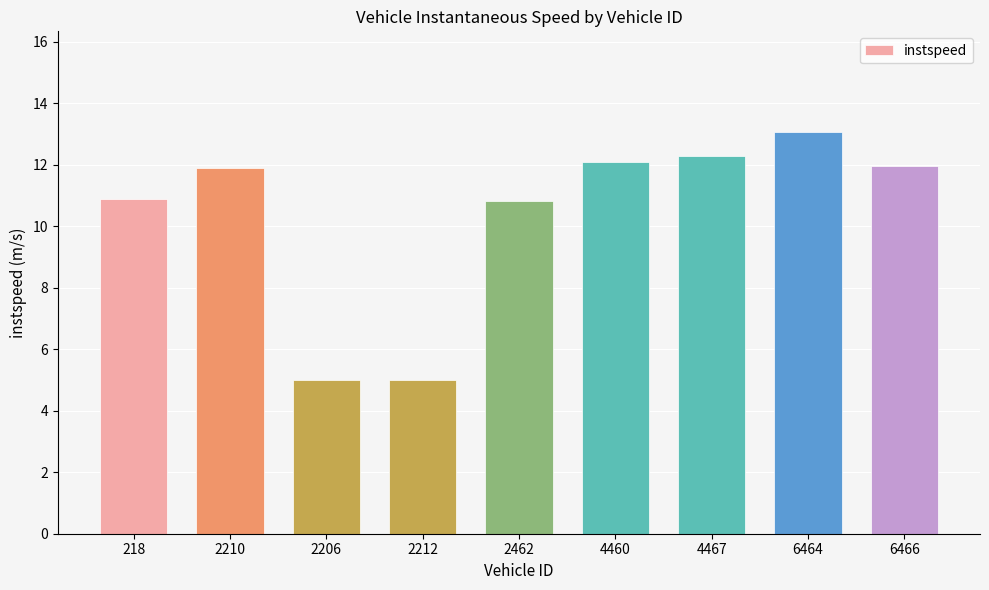

What is the sum of the values at 2212 and 4460?

17.1